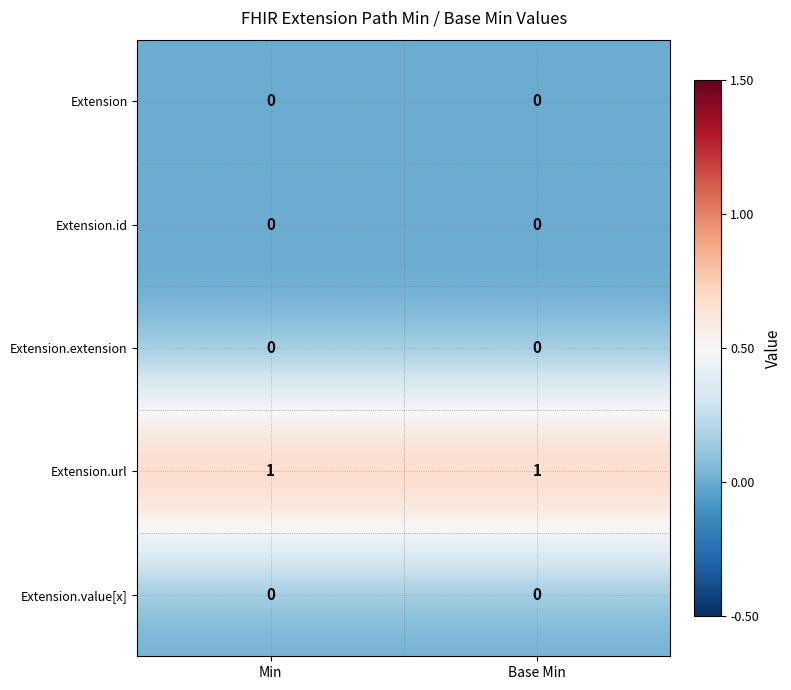

Reading left to right, list all the values displayed in this chart.

Extension: 0	0
Extension.id: 0	0
Extension.extension: 0	0
Extension.url: 1	1
Extension.value[x]: 0	0